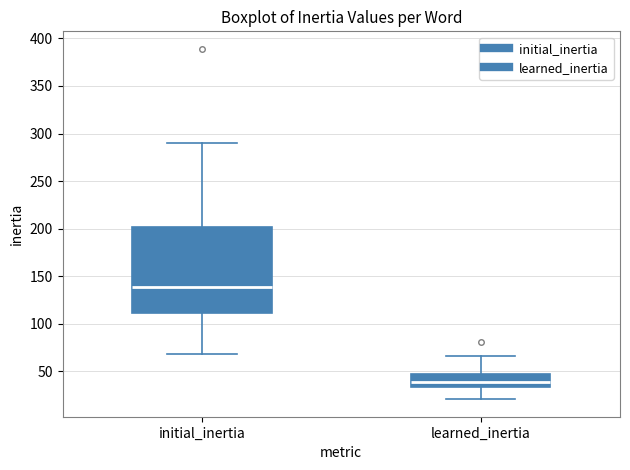

Comparing the boxes themselves (not the whiskers), which one is the tallest?

initial_inertia